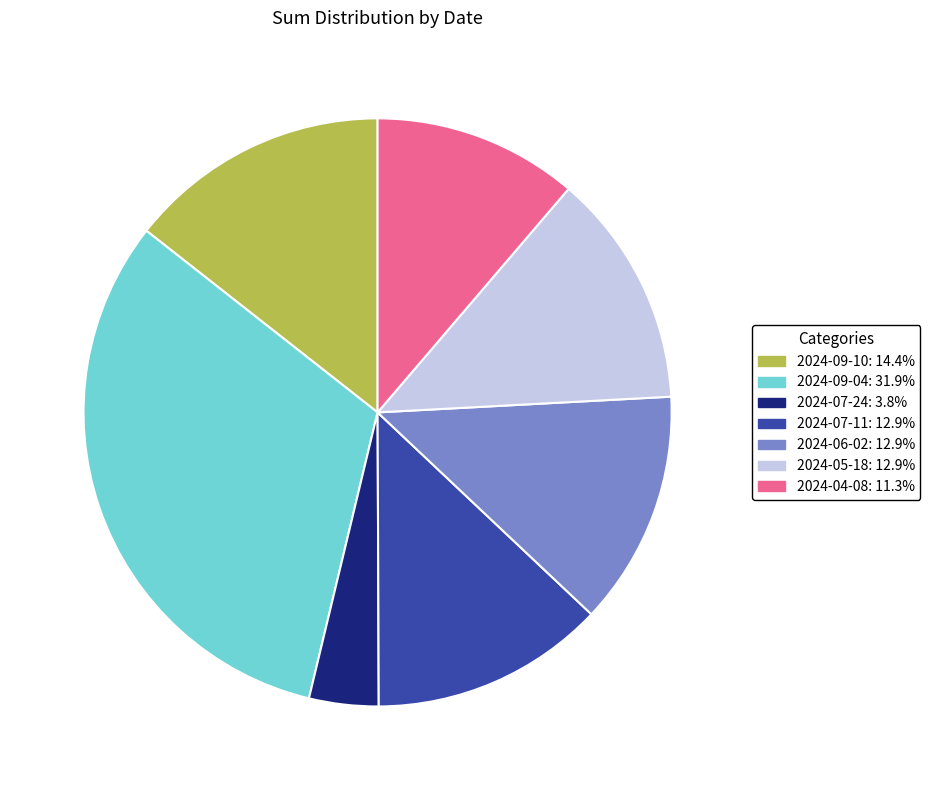

Is there any slice that represents more than half of the pie?

No